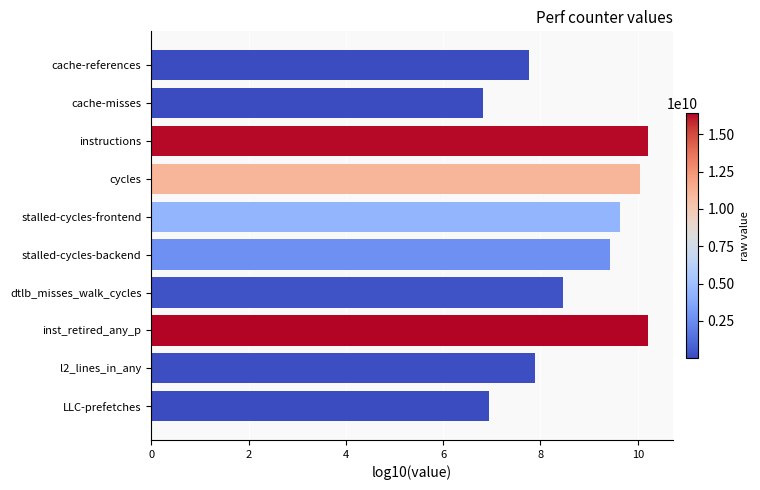

How many data points are less than 9?

5